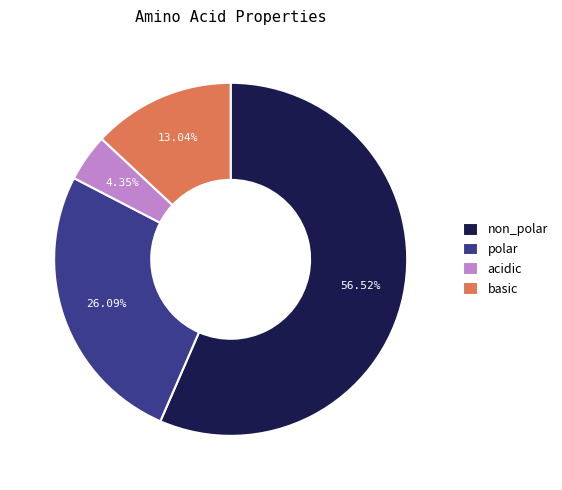

Combined, what portion of the pie is non_polar and acidic?

60.9%